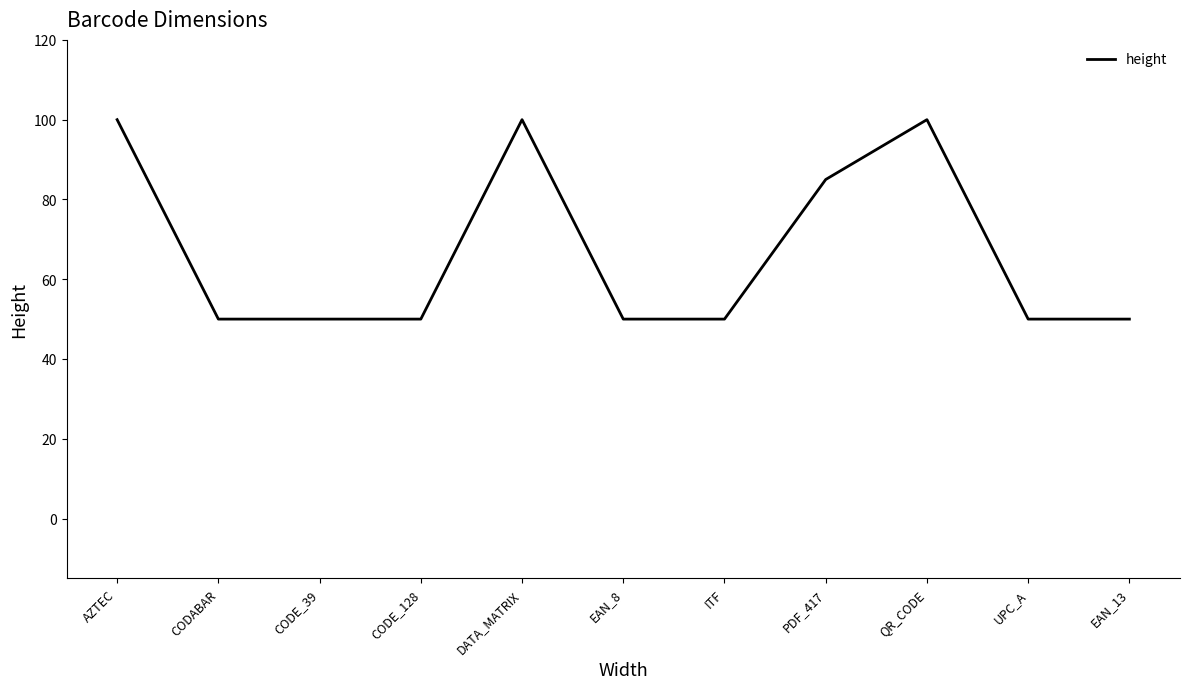

List the labels in order of value, largest first.

AZTEC, DATA_MATRIX, QR_CODE, PDF_417, CODABAR, CODE_39, CODE_128, EAN_8, ITF, UPC_A, EAN_13